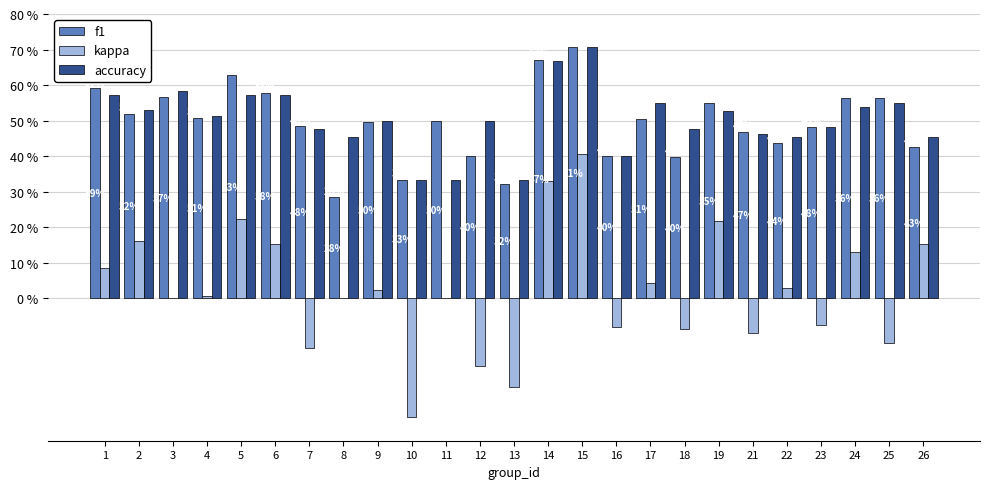

What are all the series names shown in the legend?

f1, kappa, accuracy